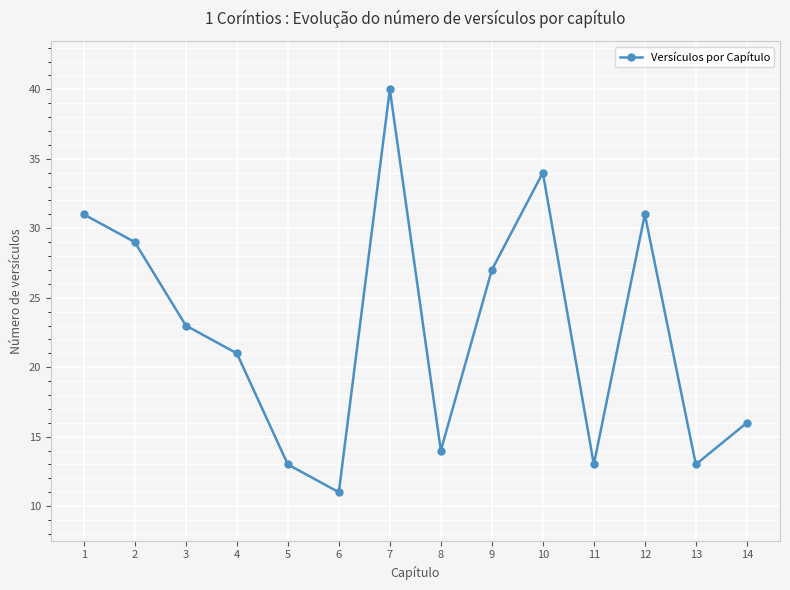

What is the difference between the maximum and minimum values?

29